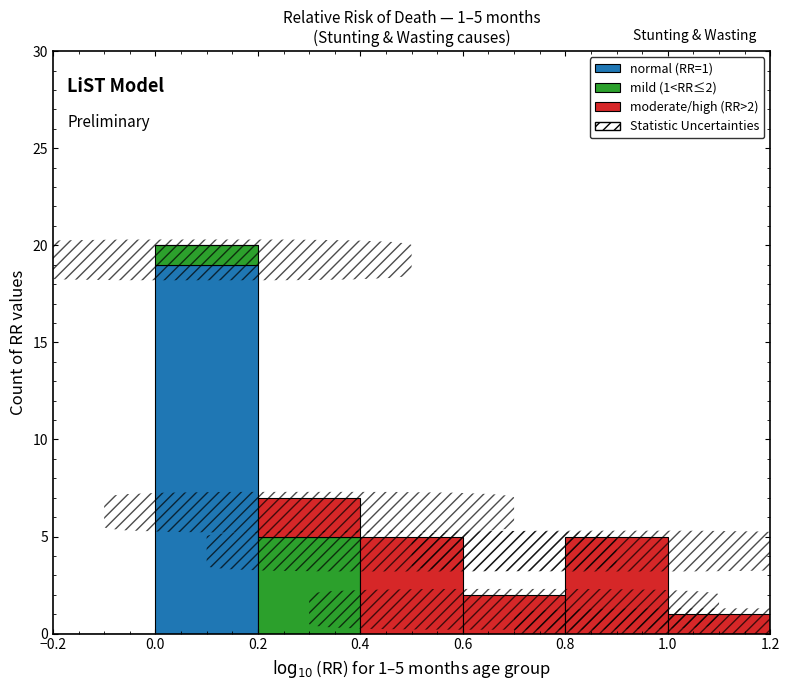

Which range on the x-axis has the tallest stacked bar (by total height)?

0.0 to 0.2